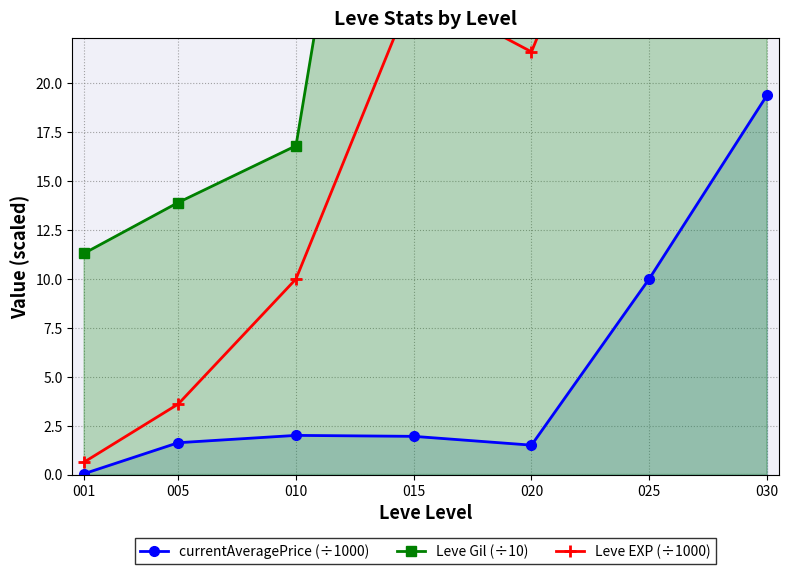

What is the average value of the Leve EXP (÷1000) series?

17.6